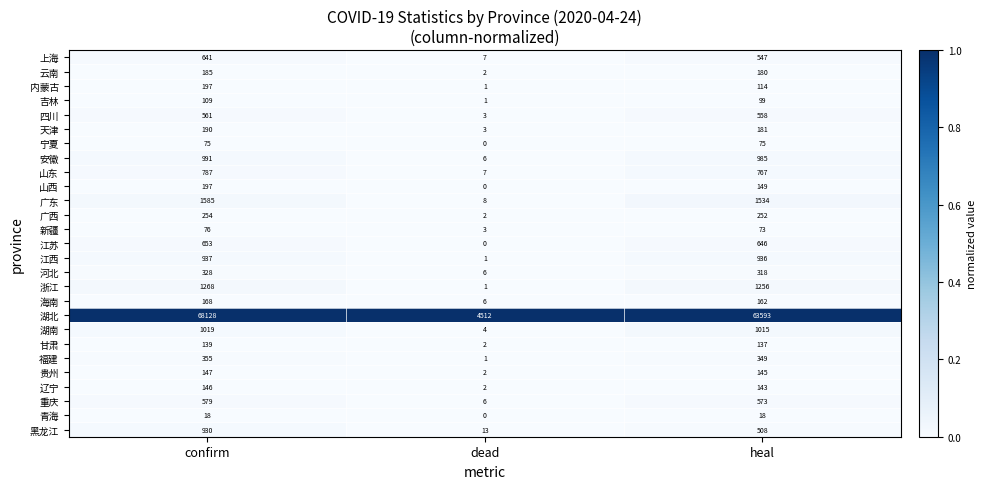

Which series has the widest spread of values?

湖北